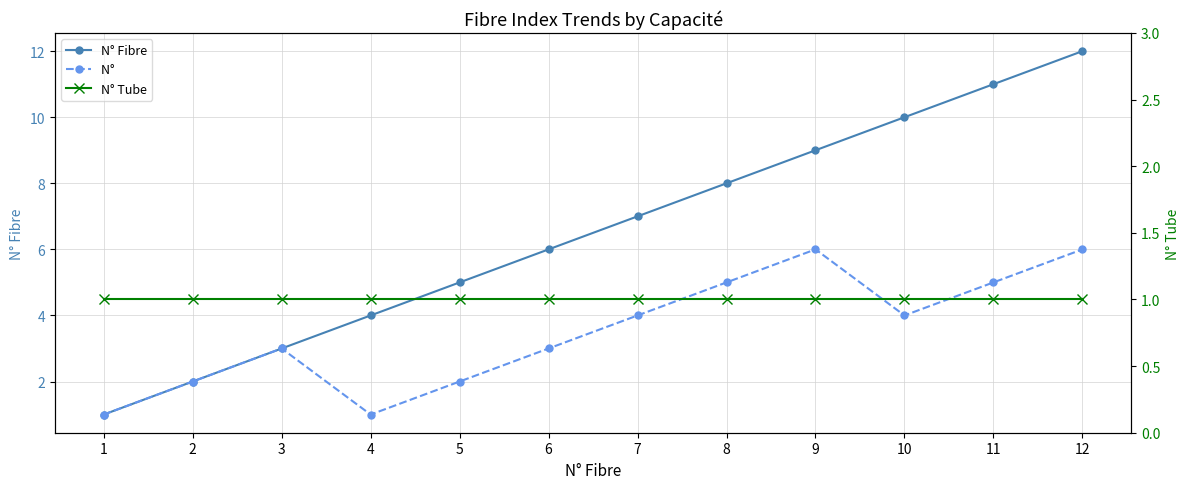

What is the difference between the highest and lowest values at 7?

6